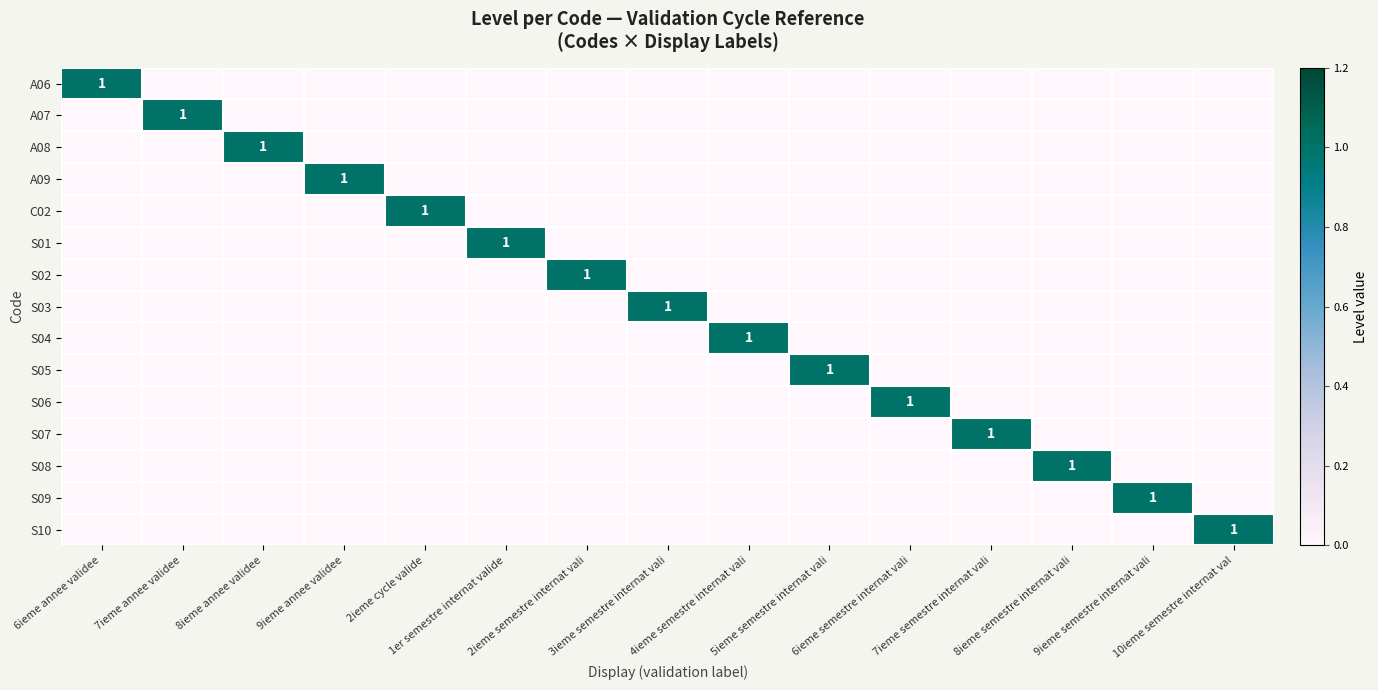

True or false: S07 has a value of 2 at 7ieme semestre internat vali.

False